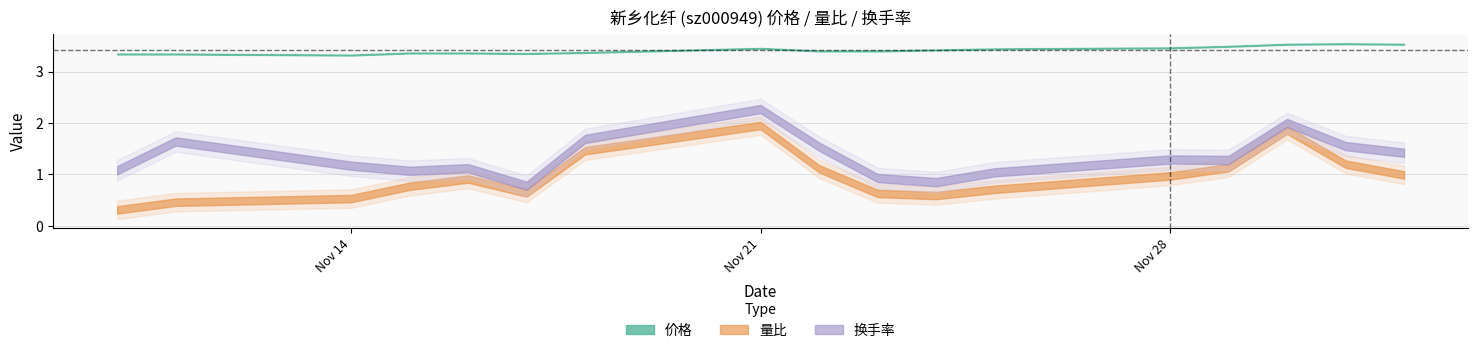

Rank the series at 2022-11-11 from highest to lowest value.

价格, 换手率, 量比